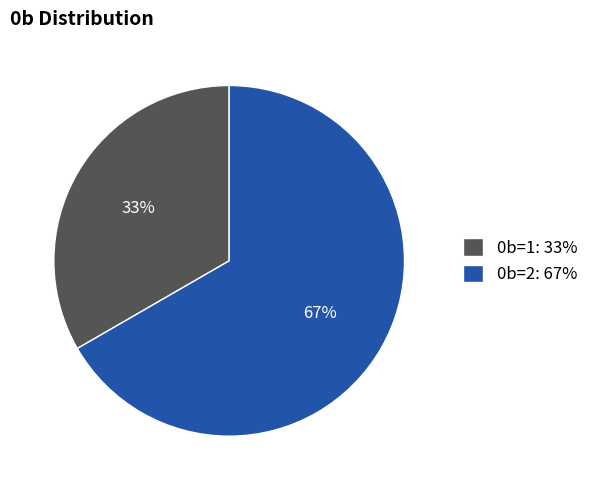

Is 0b=1 the majority of the pie?

No